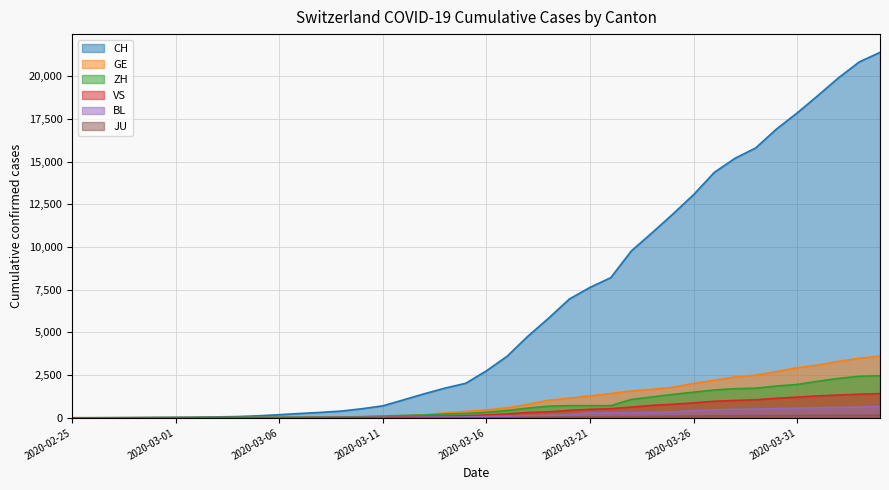

True or false: GE and BL cross at least once.

False